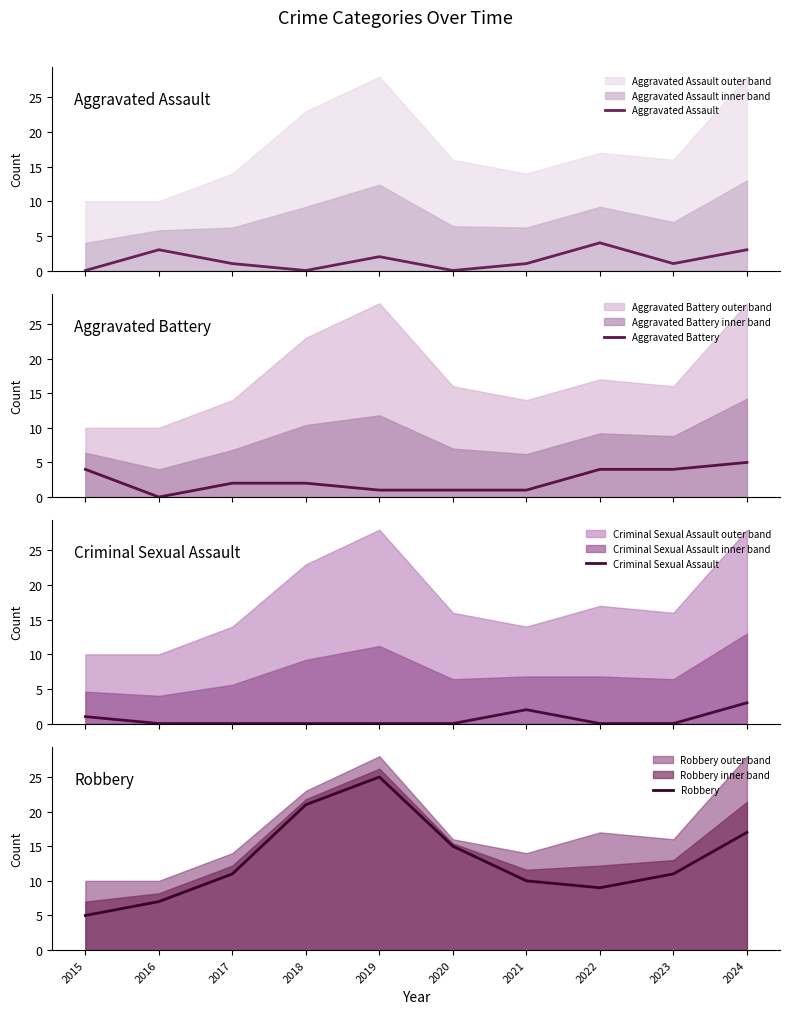

Which series has the widest spread of values?

Robbery